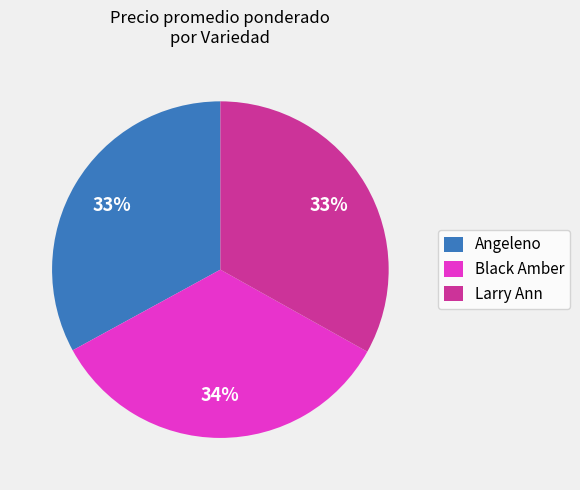

To the nearest percent, what portion does Angeleno represent?

33%